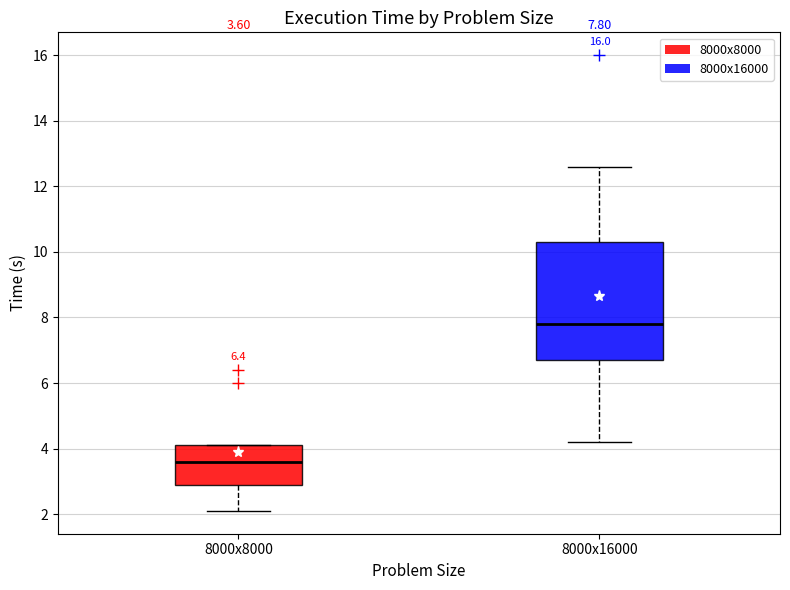

Which box's median line is the lowest?

8000x8000